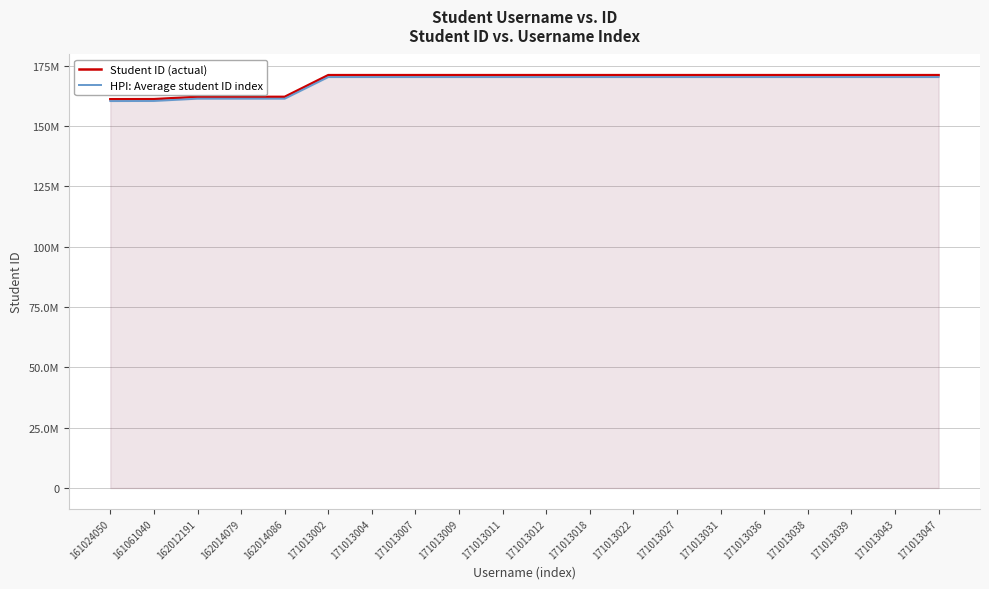

True or false: HPI: Average student ID index and Student ID (actual) cross at least once.

False